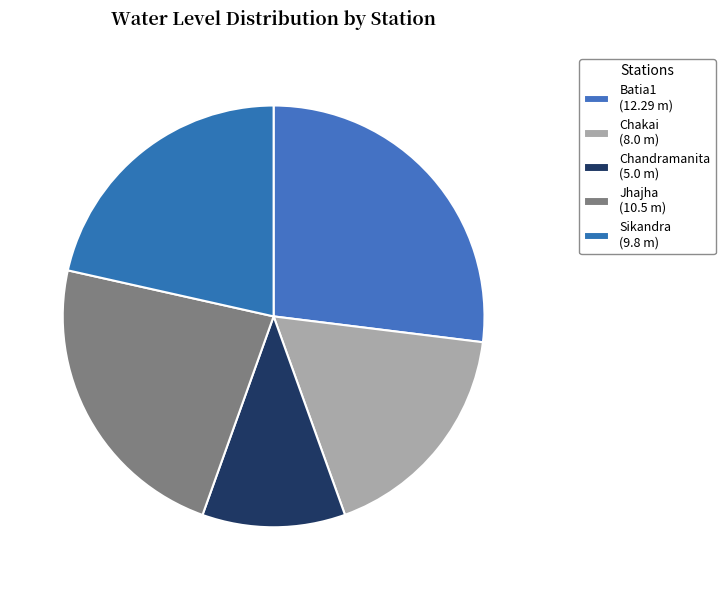

To the nearest percent, what percentage of the pie is Batia1?

27%